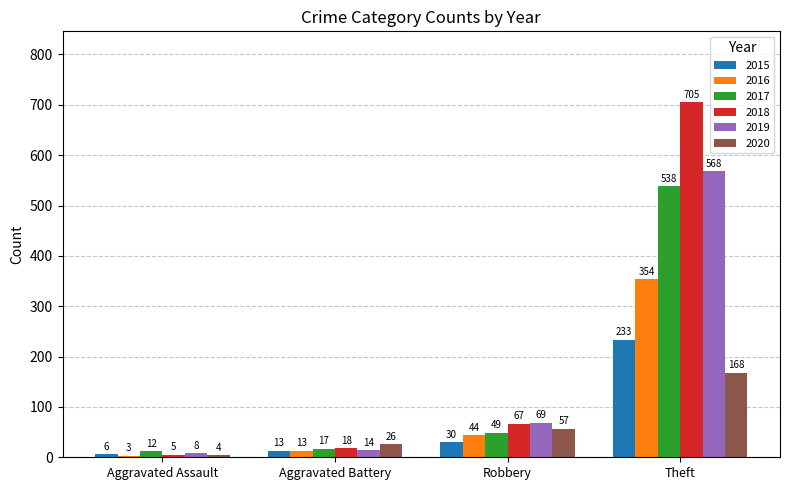

How many bars are there in total?

24